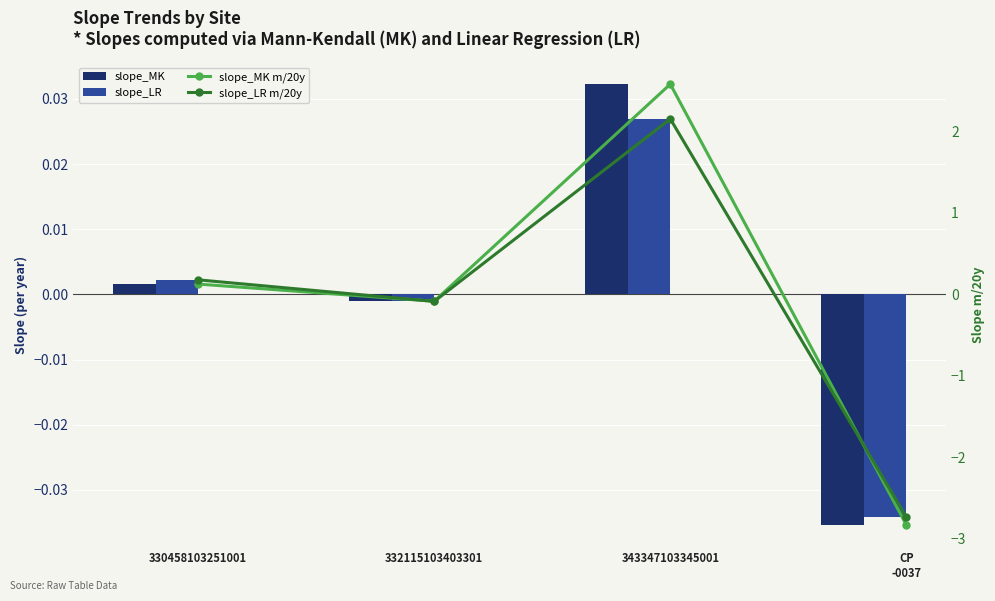

Rank the categories by slope_LR value from highest to lowest.

343347103345001, 330458103251001, 332115103403301, CP
-0037